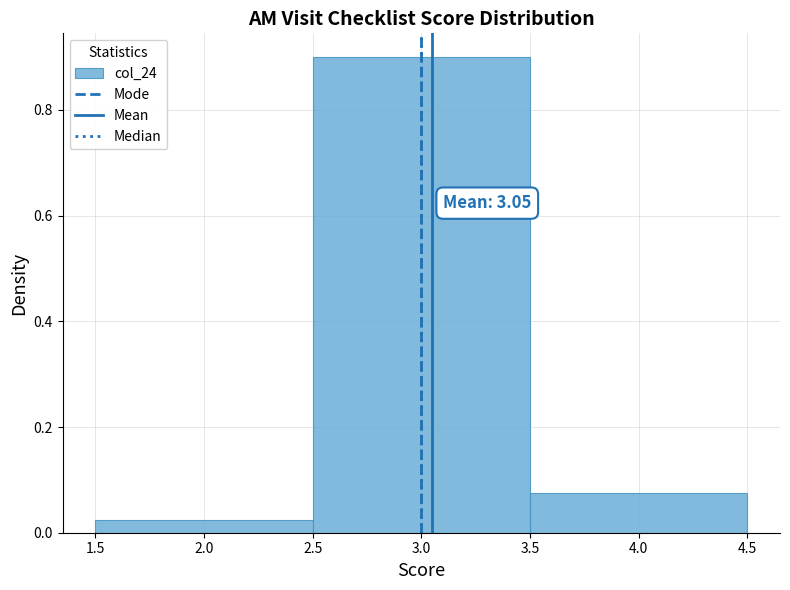

Which range on the x-axis has the tallest bar?

2.5 to 3.5